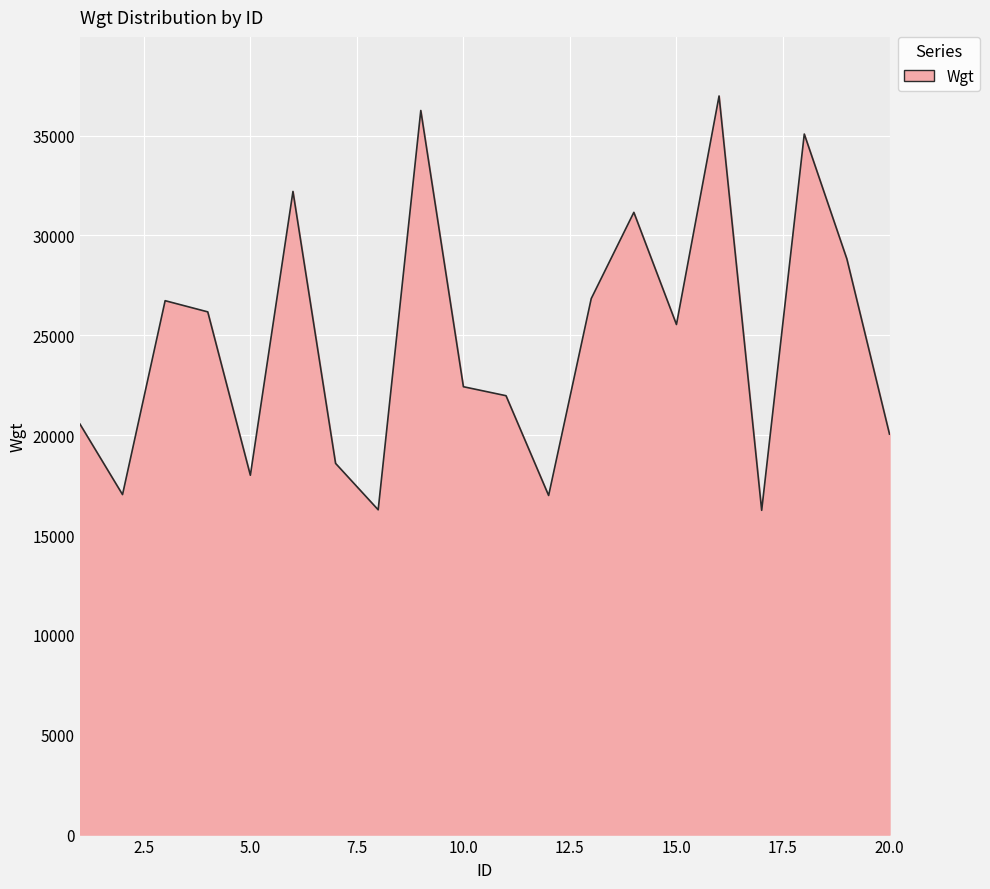

True or false: there are more than 0 points higher than both neighbors.

True